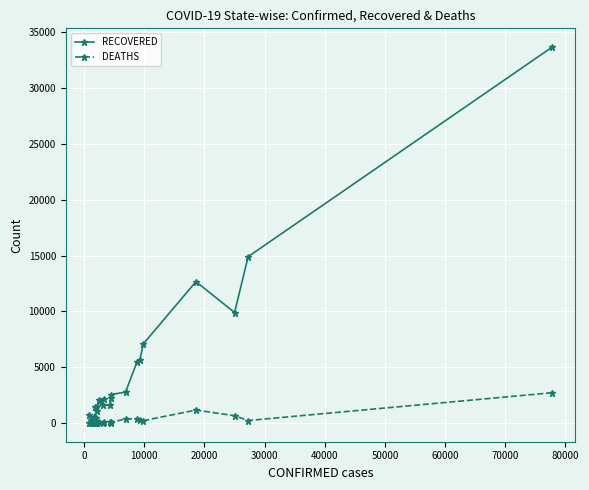

What are all the series names shown in the legend?

RECOVERED, DEATHS